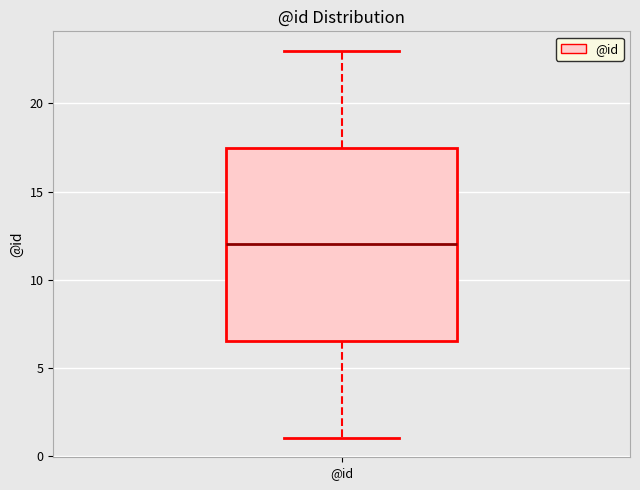

Where does the upper whisker of the box for @id end on the y-axis? The values are not printed on the chart, so give them approximately, as read against the axis.

23.0